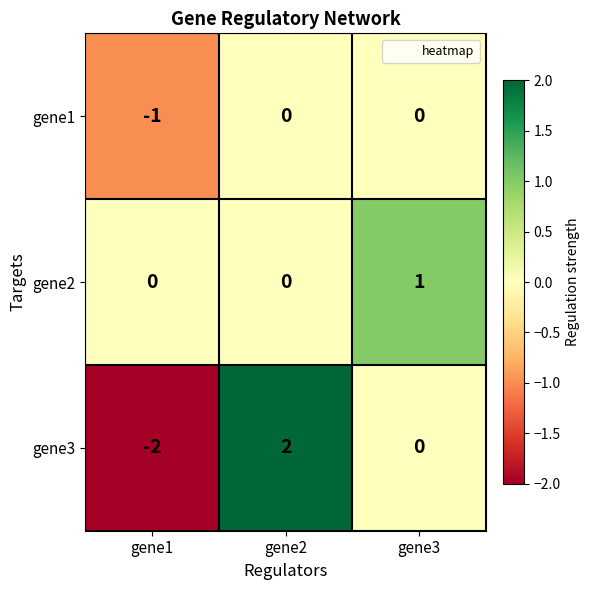

Reading left to right, list all the values displayed in this chart.

gene1: gene1=-1	gene2=0	gene3=0
gene2: gene1=0	gene2=0	gene3=1
gene3: gene1=-2	gene2=2	gene3=0